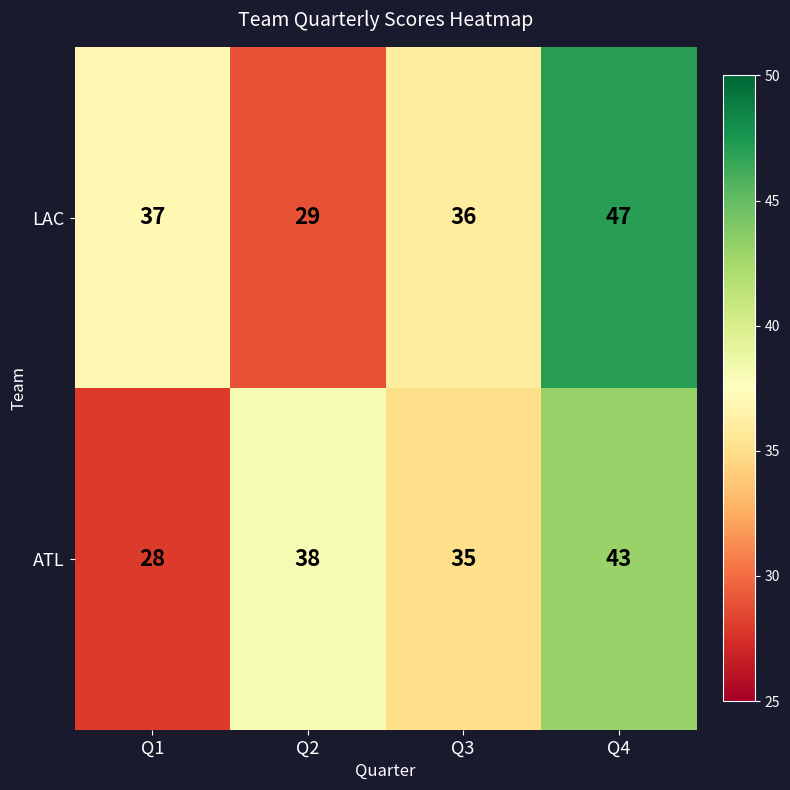

Which series has the largest total across all categories?

LAC